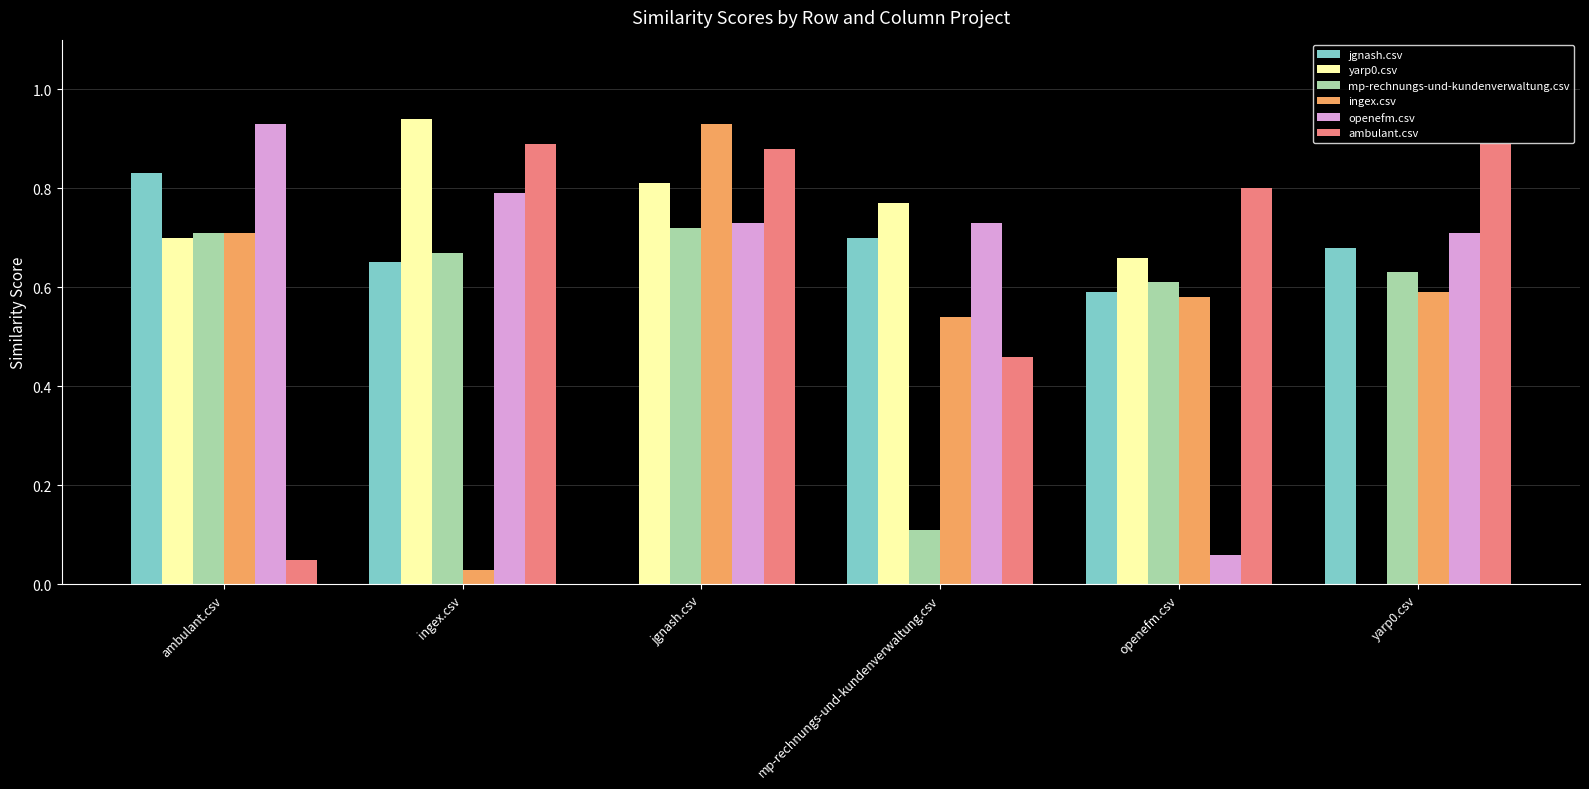

What is the sum of the mp-rechnungs-und-kundenverwaltung.csv values at ingex.csv and openefm.csv?

1.3